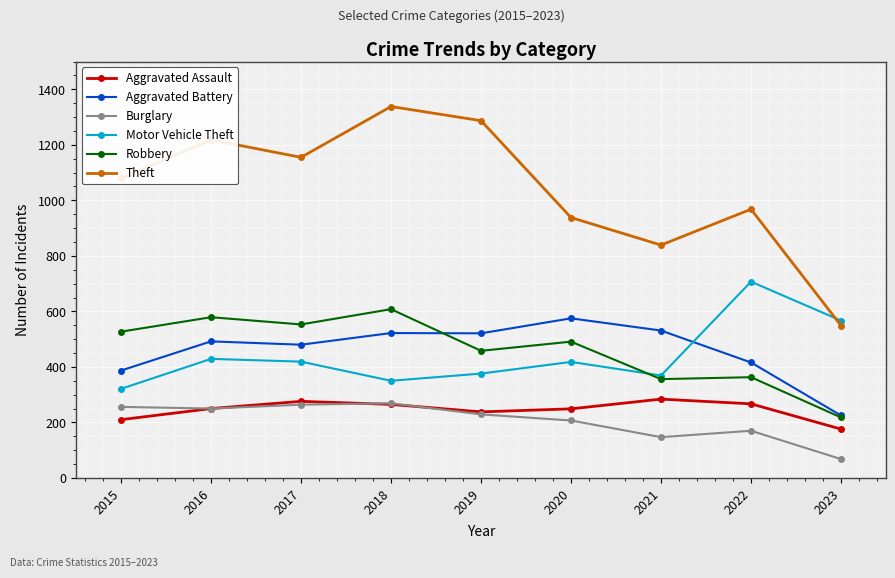

Which series has the widest spread of values?

Theft